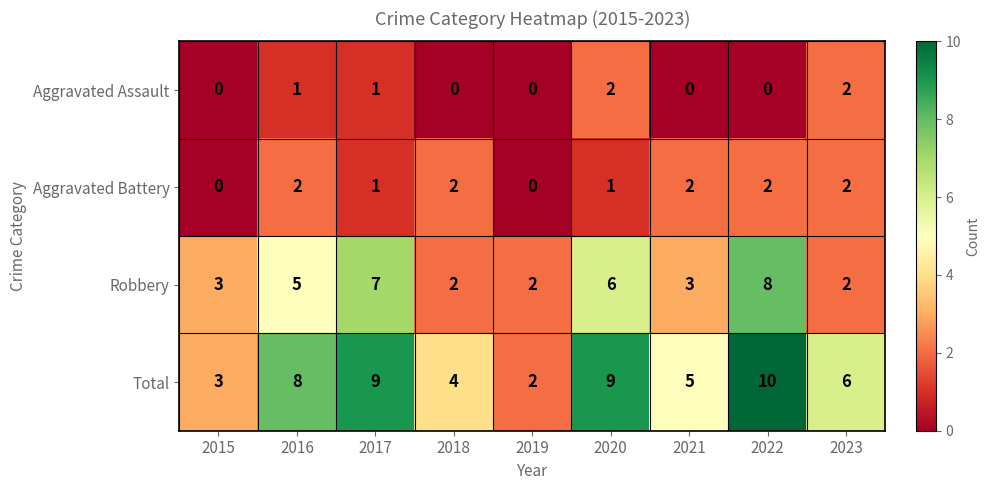

Is it true that Aggravated Battery equals 2 at 2022?

True